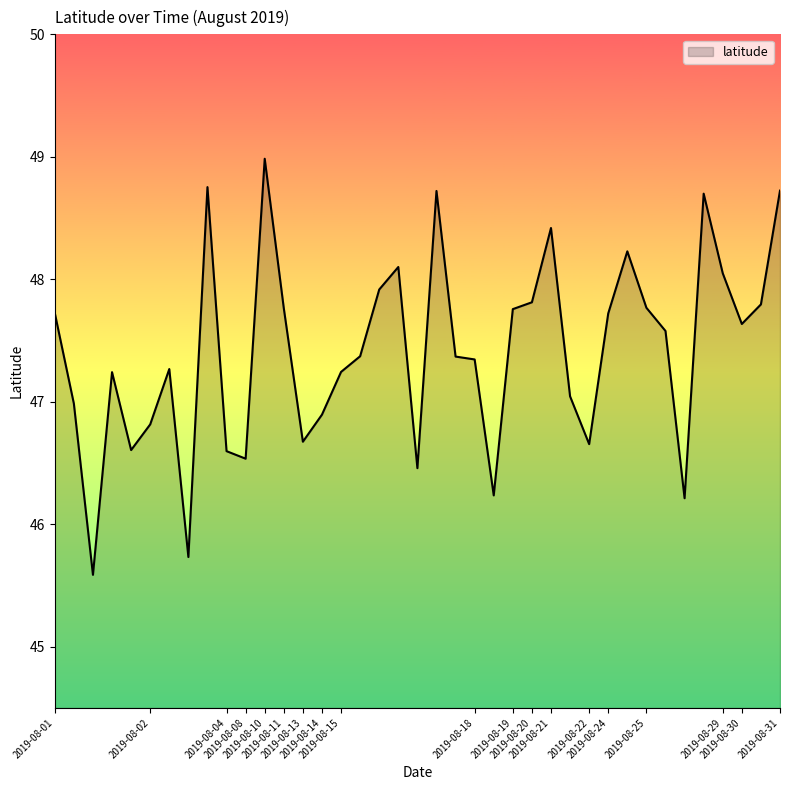

What is the difference between the maximum and minimum values?

3.4